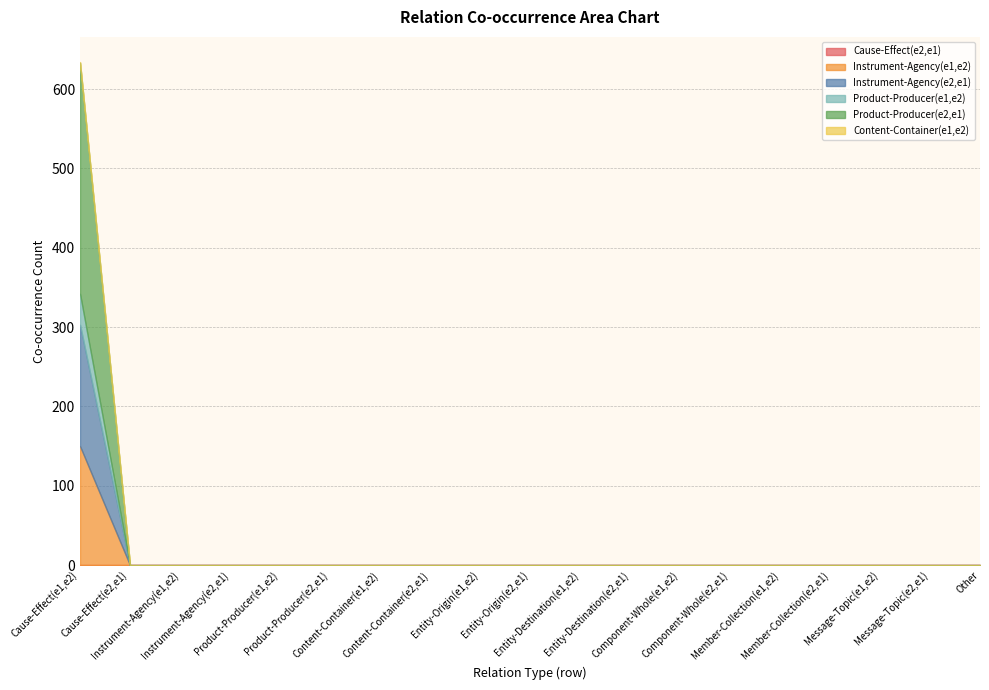

What is the maximum value for Instrument-Agency(e1,e2)?

150